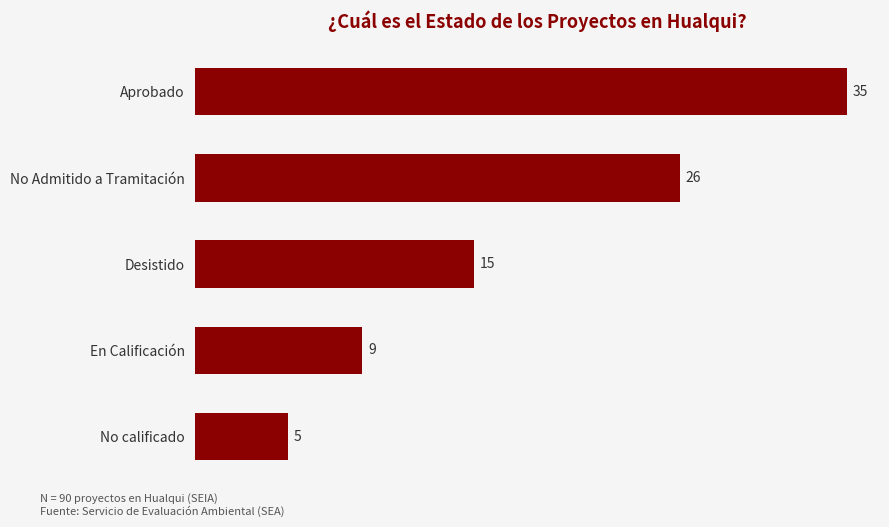

What position from the bottom is Desistido?

3